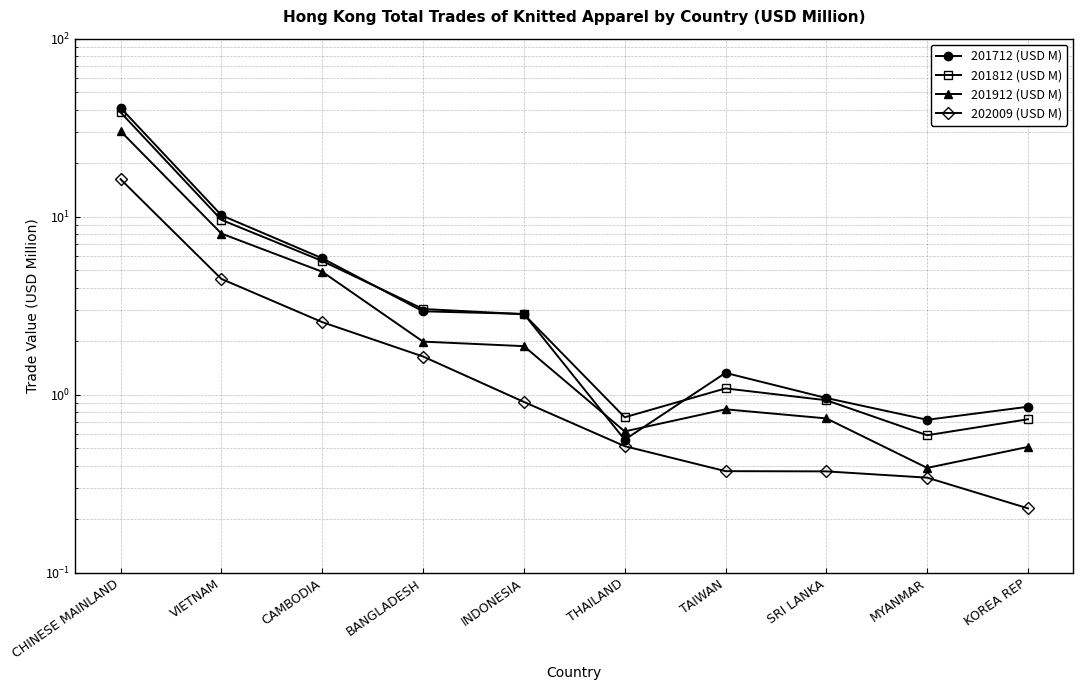

True or false: 202009 (USD M) and 201812 (USD M) cross at least once.

False